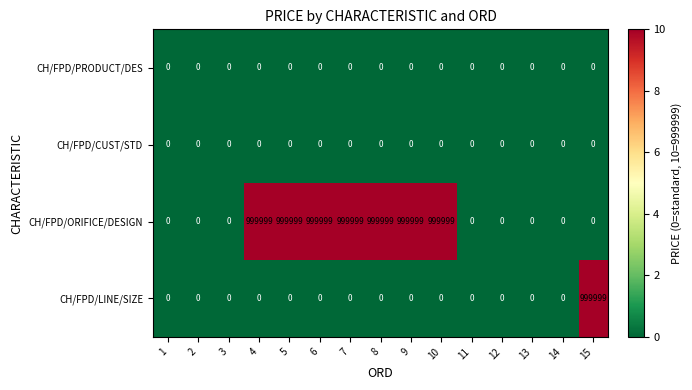

How many CH/FPD/ORIFICE/DESIGN values are between 0 and 999999?

15